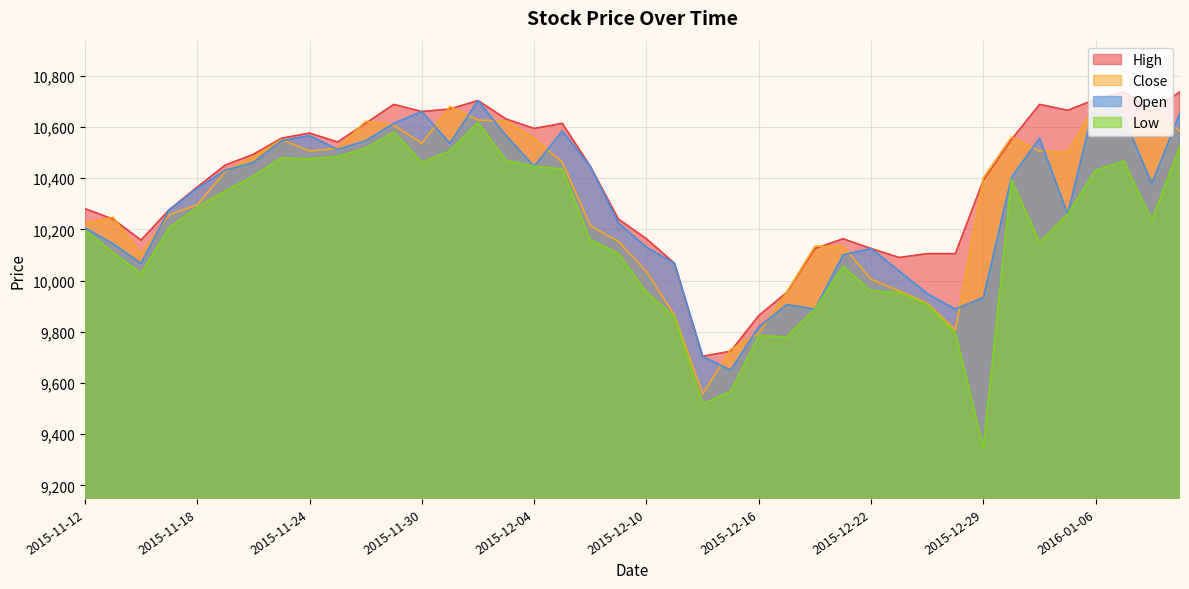

Which series has the largest total across all categories?

High